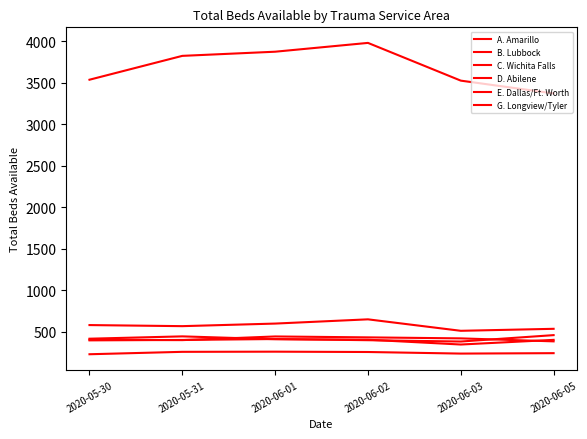

How many lines are shown in the chart?

6